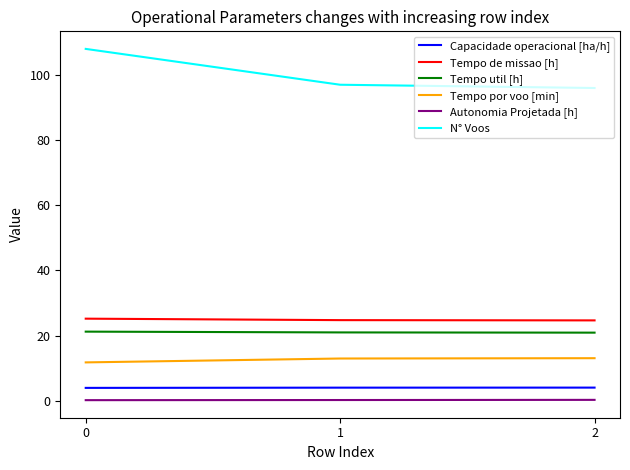

What is the maximum value for N° Voos?

108.0